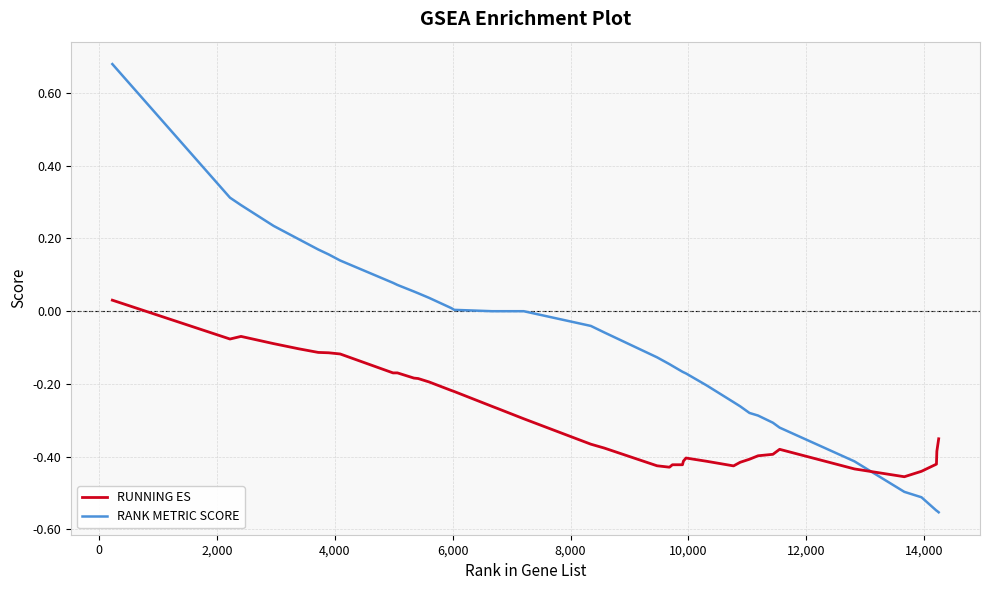

Which series has the widest spread of values?

RANK METRIC SCORE